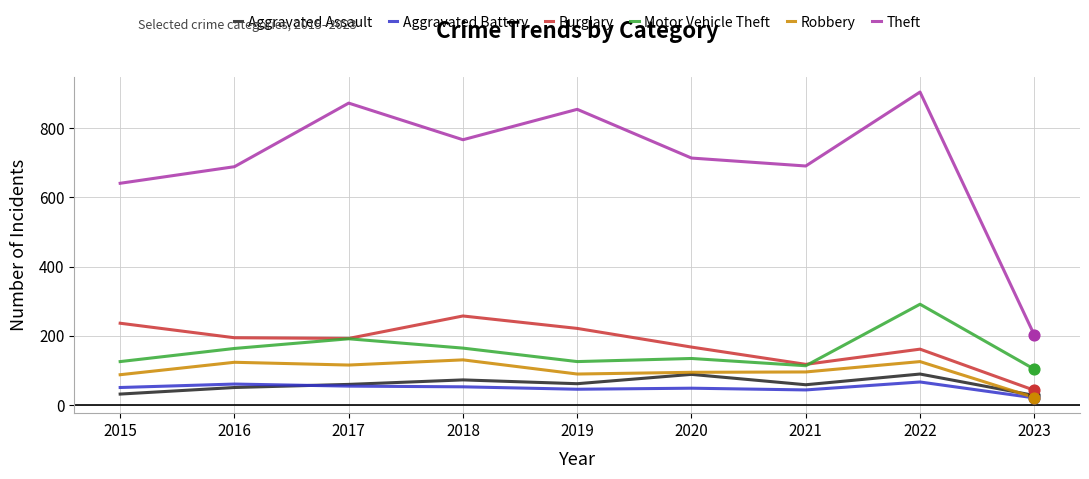

Which series has the largest total across all categories?

Theft